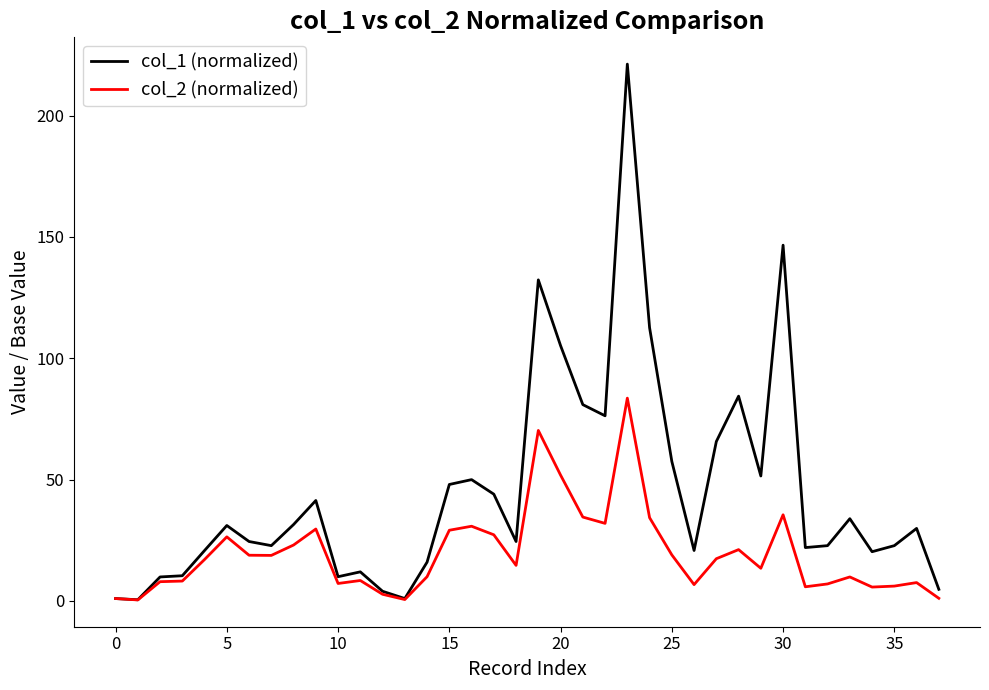

Which series has the widest spread of values?

col_1 (normalized)